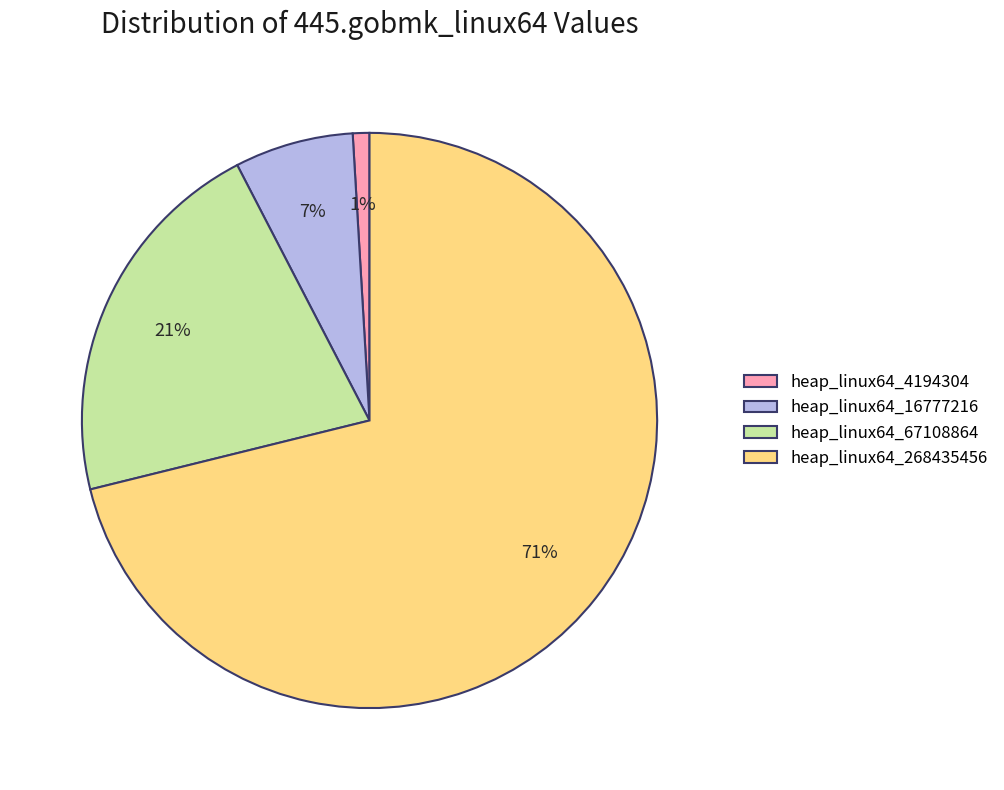

How many segments does this pie chart have?

4